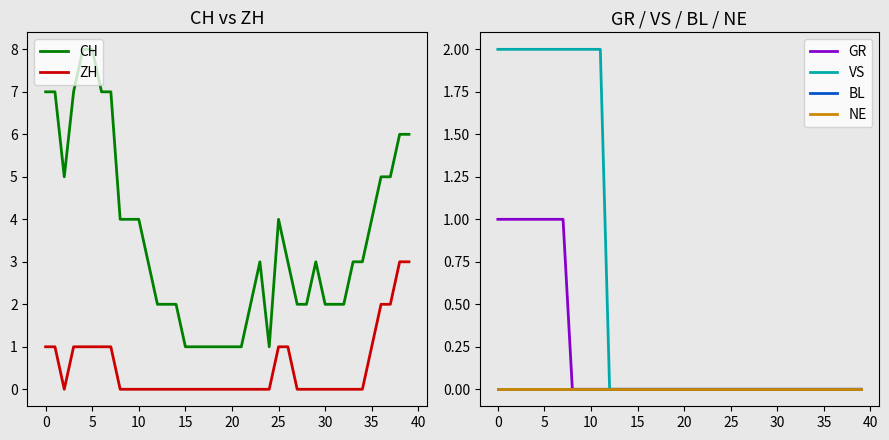

What is the sum of the ZH values at 35 and 29?

1